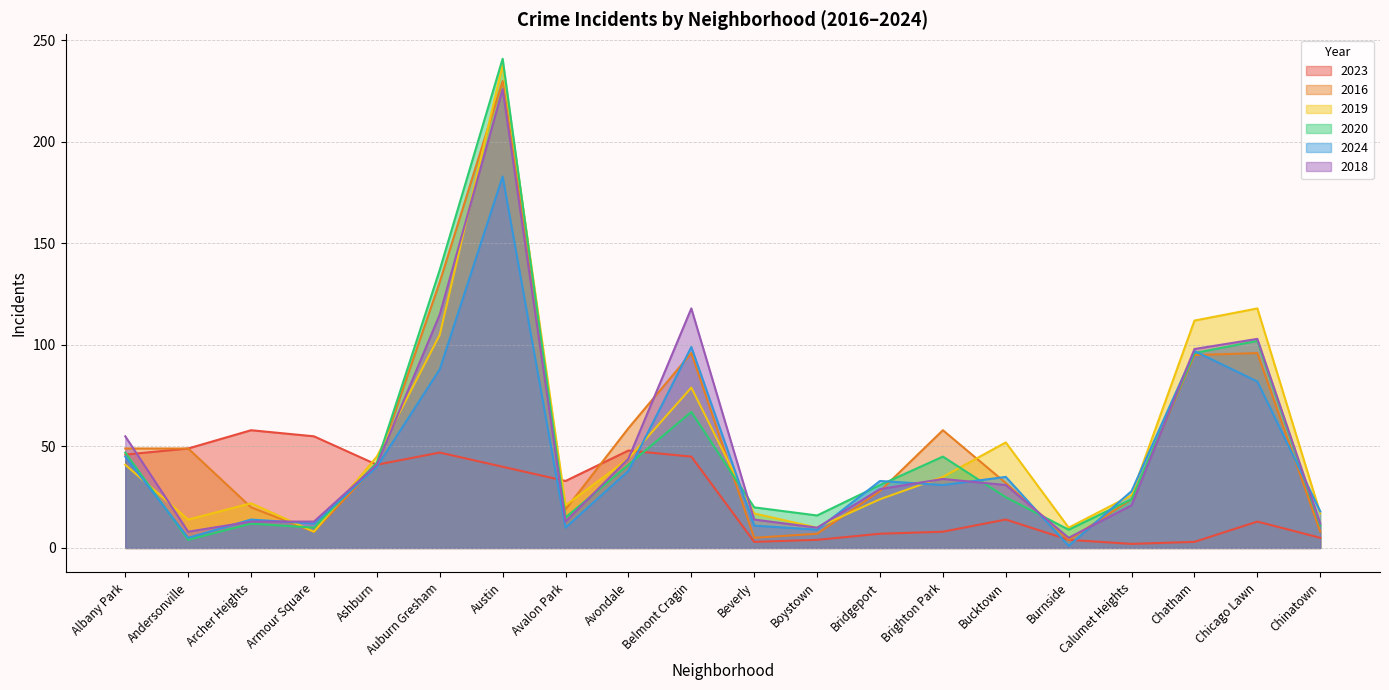

How many lines are shown in the chart?

6